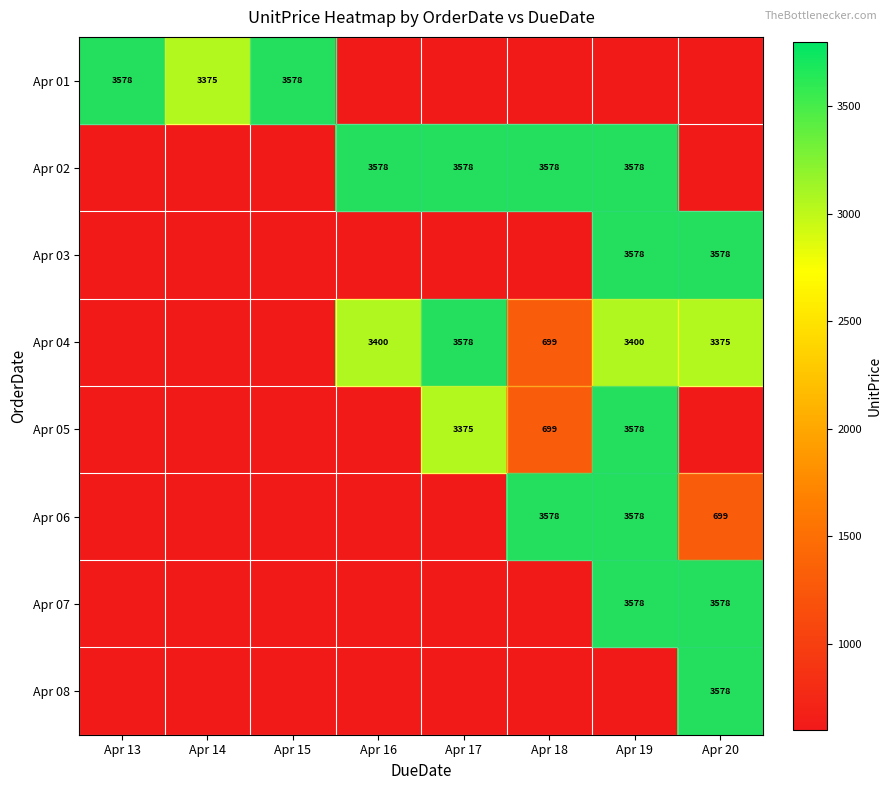

Is the value of Apr 07 at Apr 20 greater than the value of Apr 04 at Apr 20?

Yes